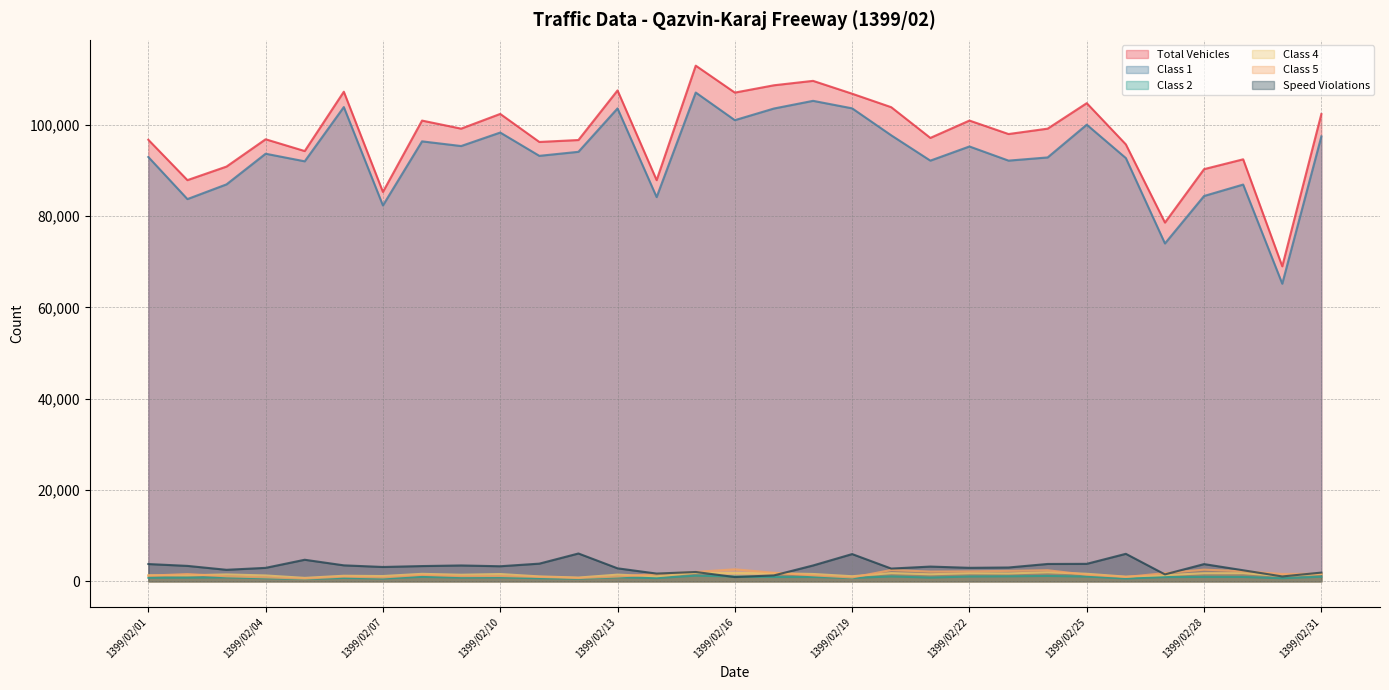

Rank the series at 1399/02/18 from highest to lowest value.

Total Vehicles, Class 1, Speed Violations, Class 4, Class 5, Class 2